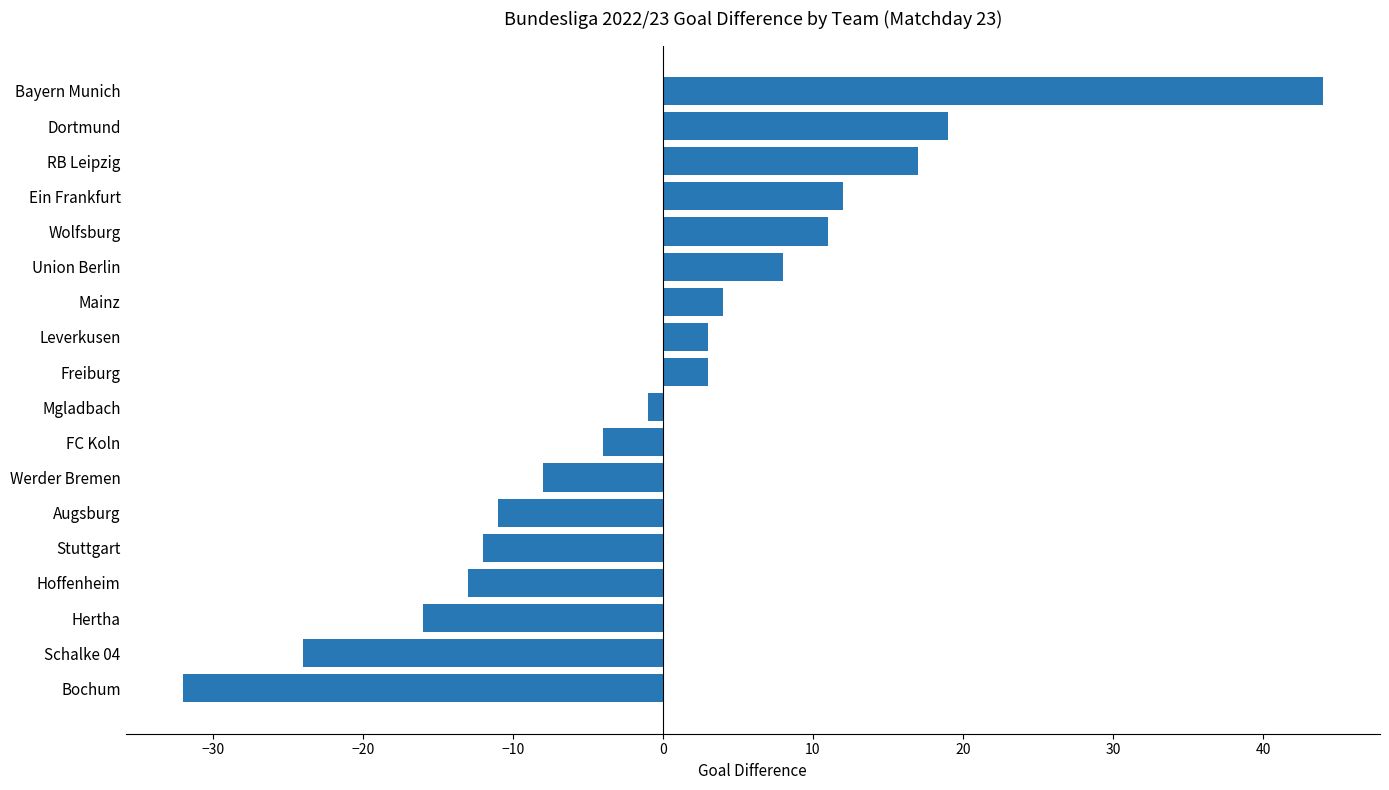

What is the difference between the second highest and minimum values?

51